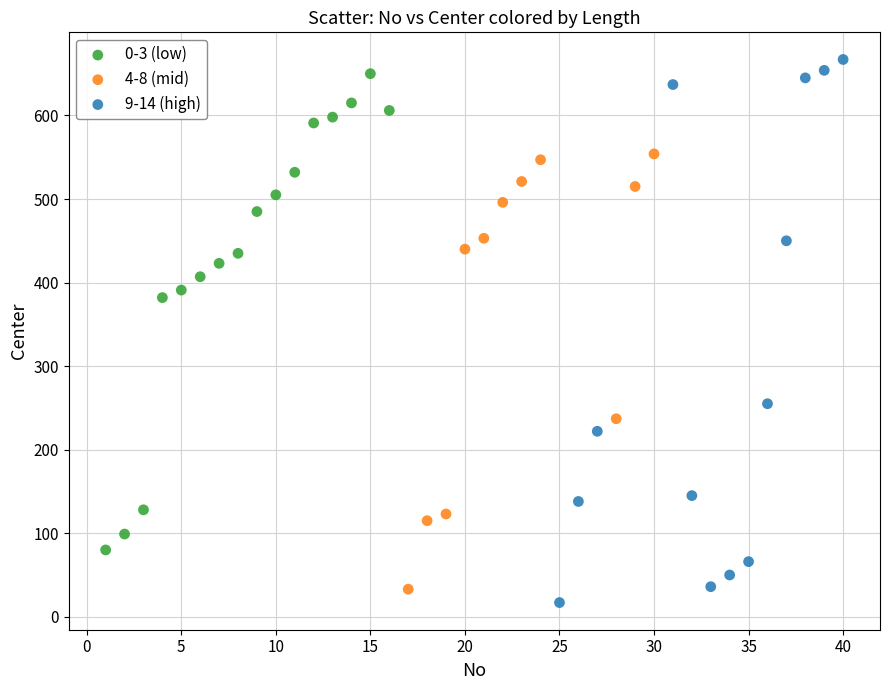

Which series contains the highest Y value?

9-14 (high)